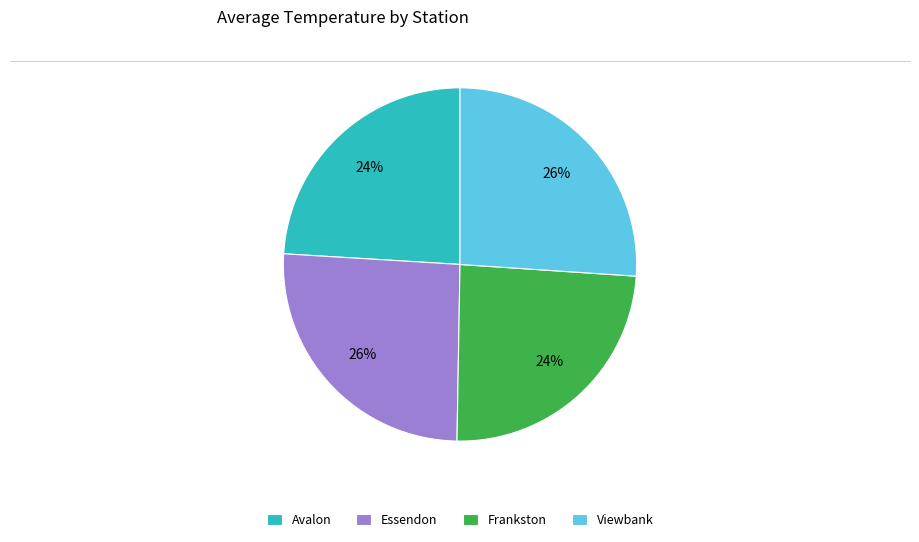

The Frankston slice represents 24% of the pie. True or false?

True